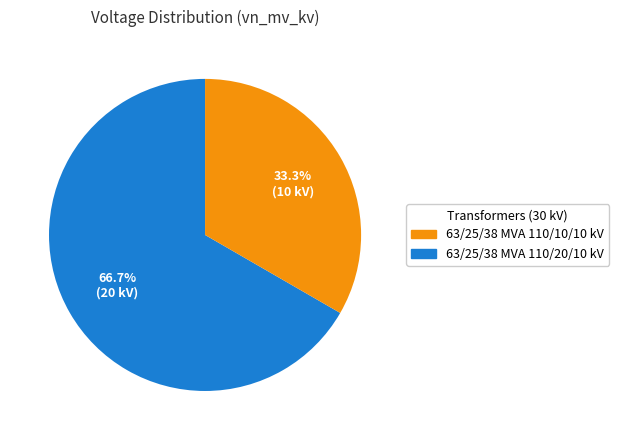

Is there any slice that represents more than half of the pie?

Yes